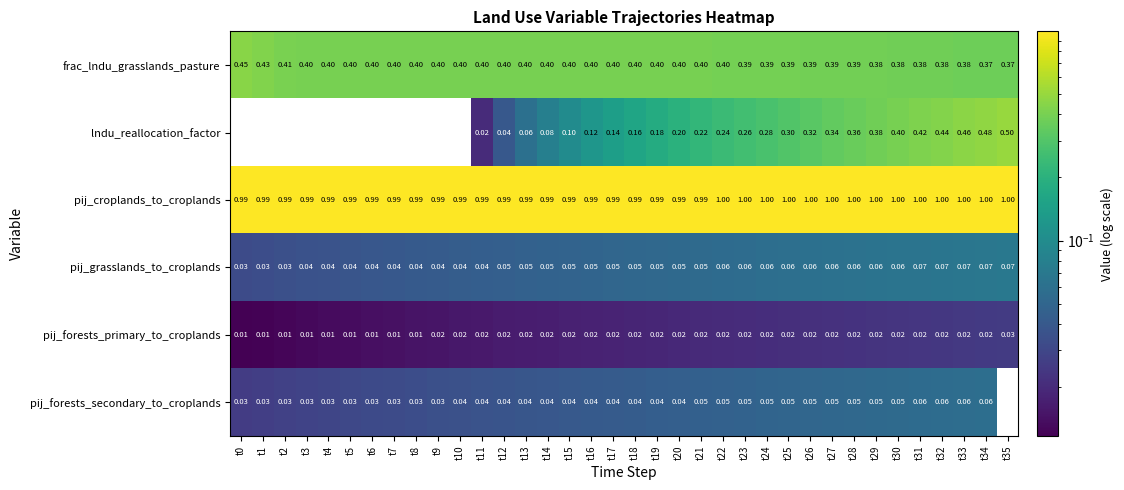

Is the value of pij_grasslands_to_croplands at t10 greater than the value of pij_croplands_to_croplands at t15?

No